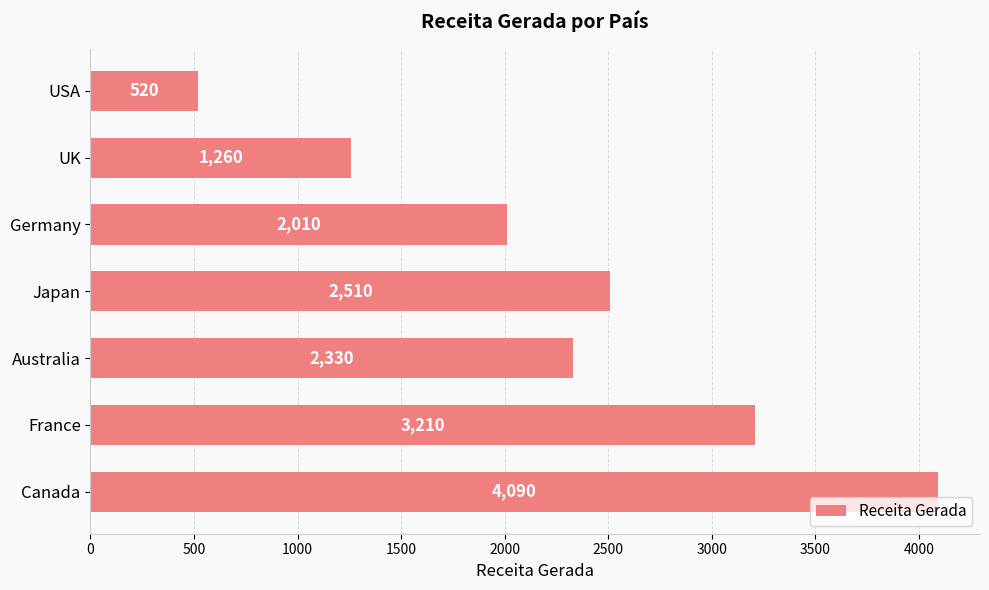

How many values are between 1260 and 3210?

5